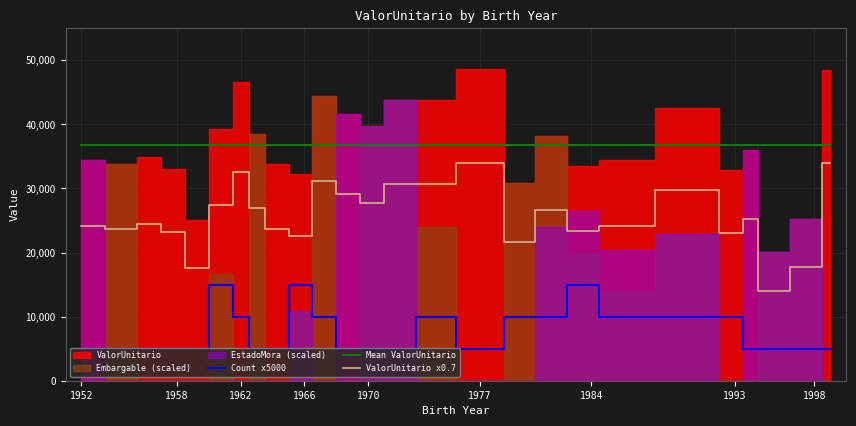

True or false: Mean ValorUnitario and ValorUnitario x0.7 intersect in this chart.

False